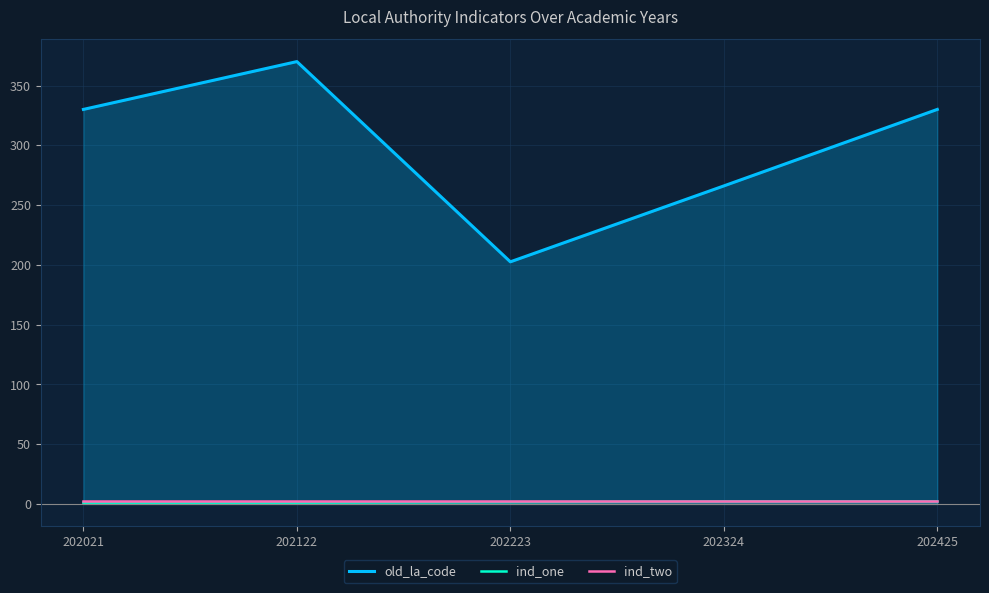

Reading right to left, transcribe all the data shown in this chart.

old_la_code: 330.0	266.0	202.5	370.0	330.0
ind_one: 2.0	2.0	1.5	1.0	1.0
ind_two: 2.0	2.0	2.0	2.0	2.0